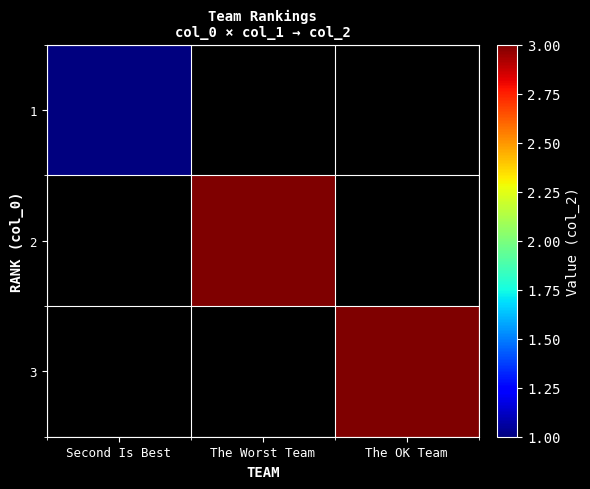

At how many categories does at least one series exceed 1?

2